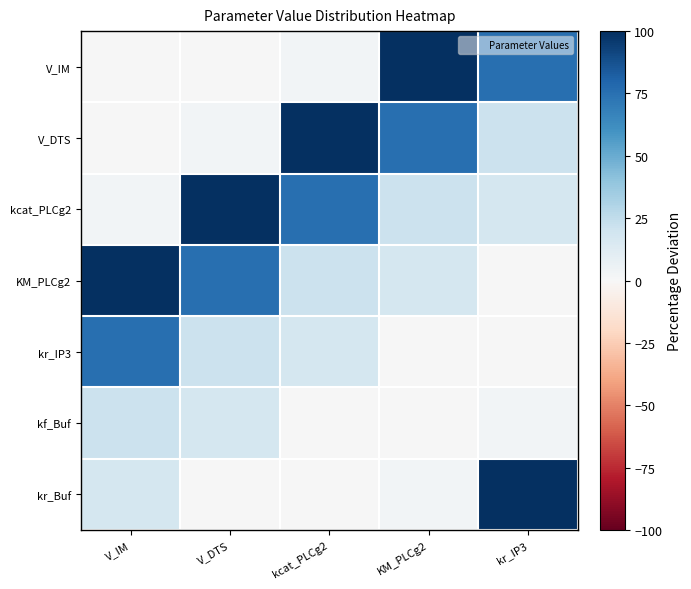

How many distinct data groups are displayed?

7